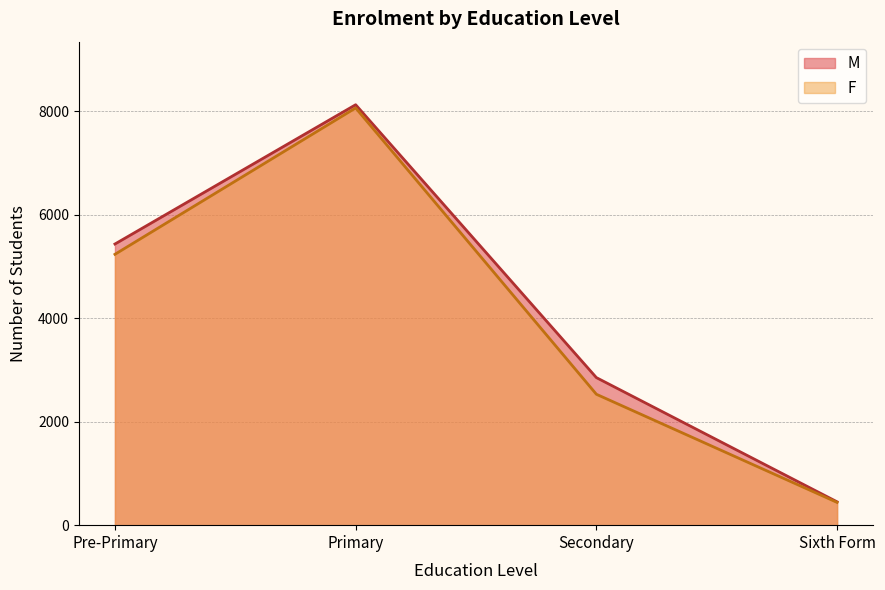

Reading left to right, transcribe all the data shown in this chart.

M: 5434	8126	2852	451
F: 5235	8064	2530	440